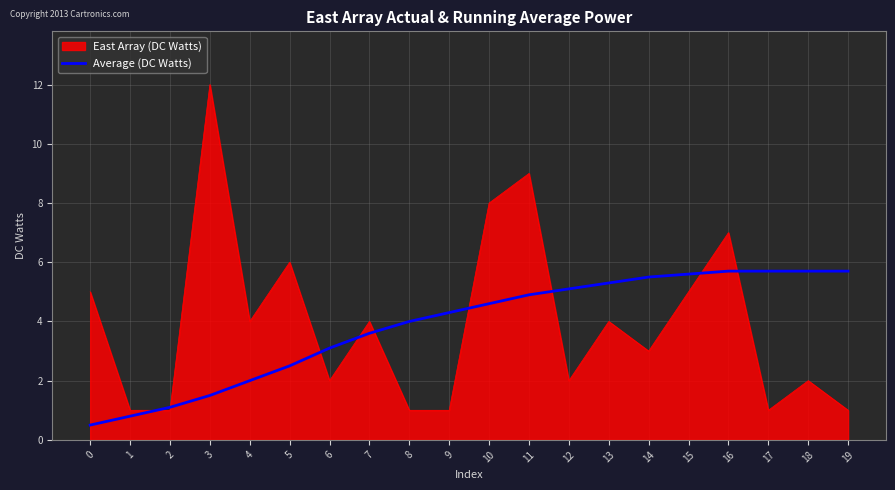

What is the smallest value displayed?

0.5